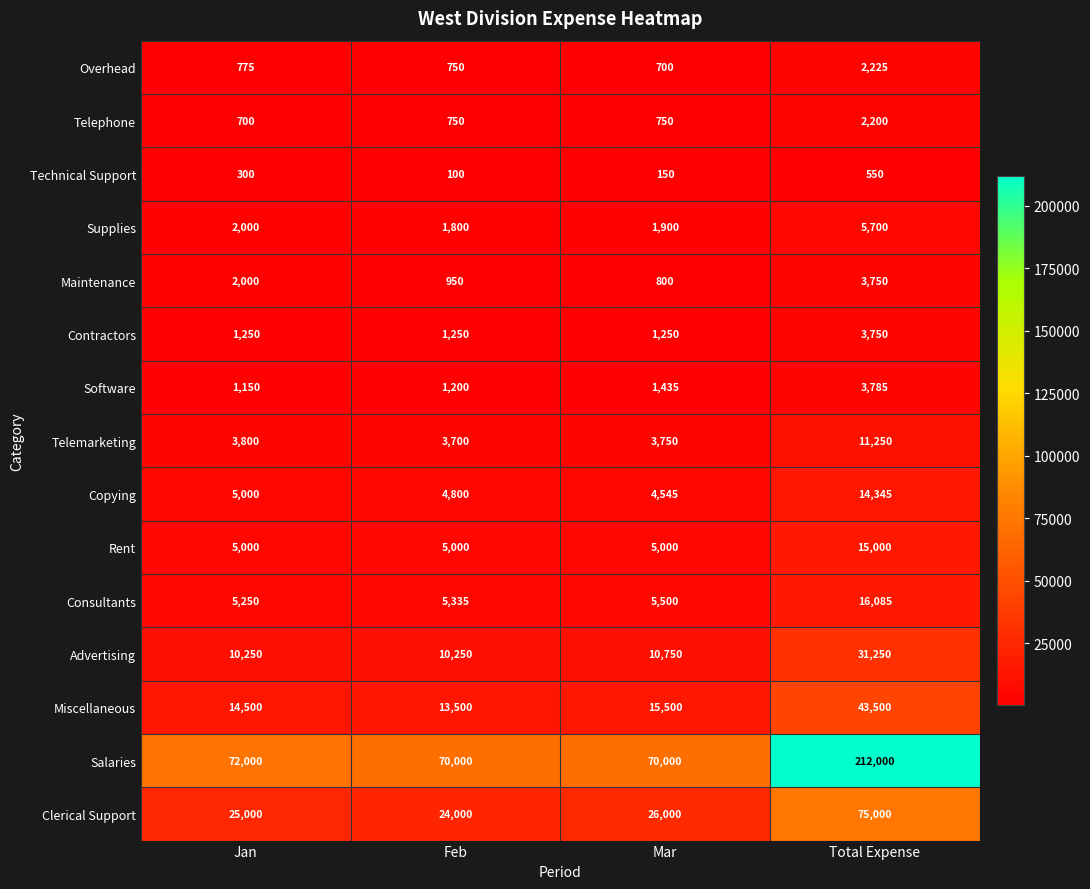

What is the highest value of the Telemarketing series?

11250